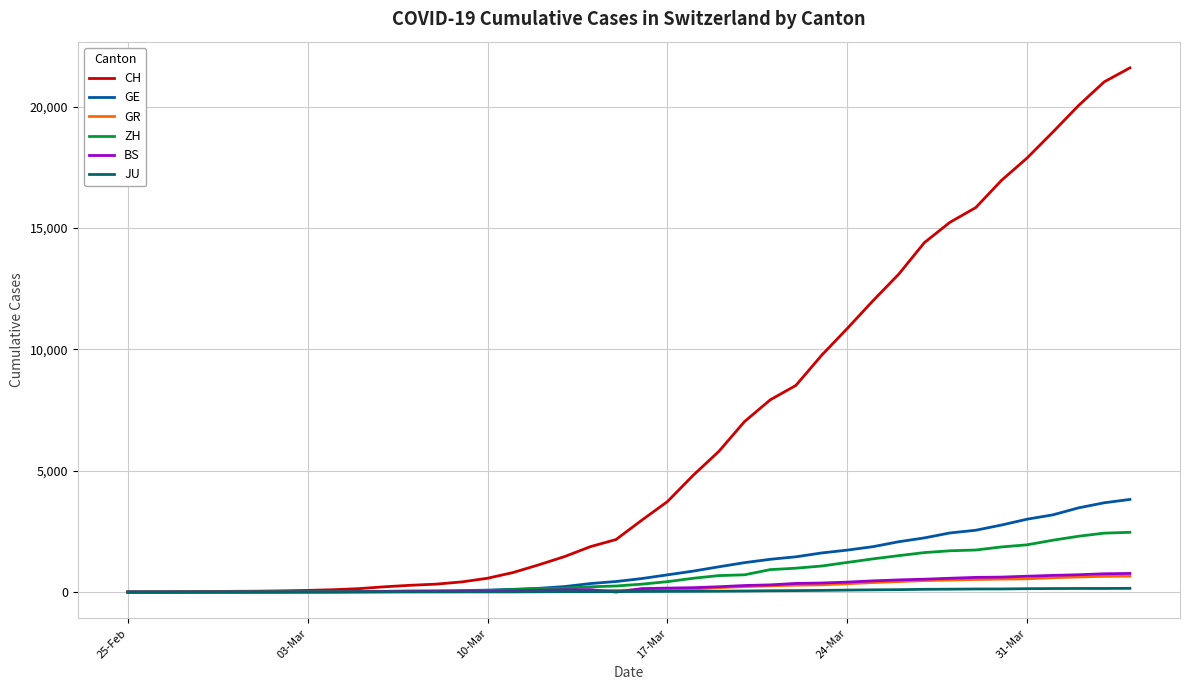

Which series has the largest total across all categories?

CH